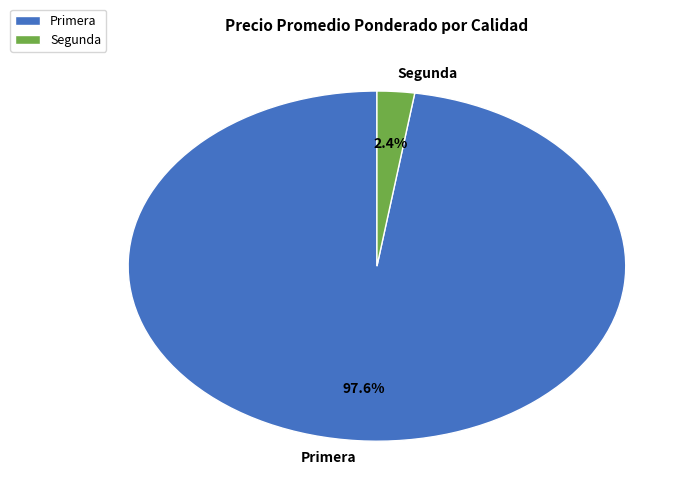

Which slice is the smallest?

Segunda